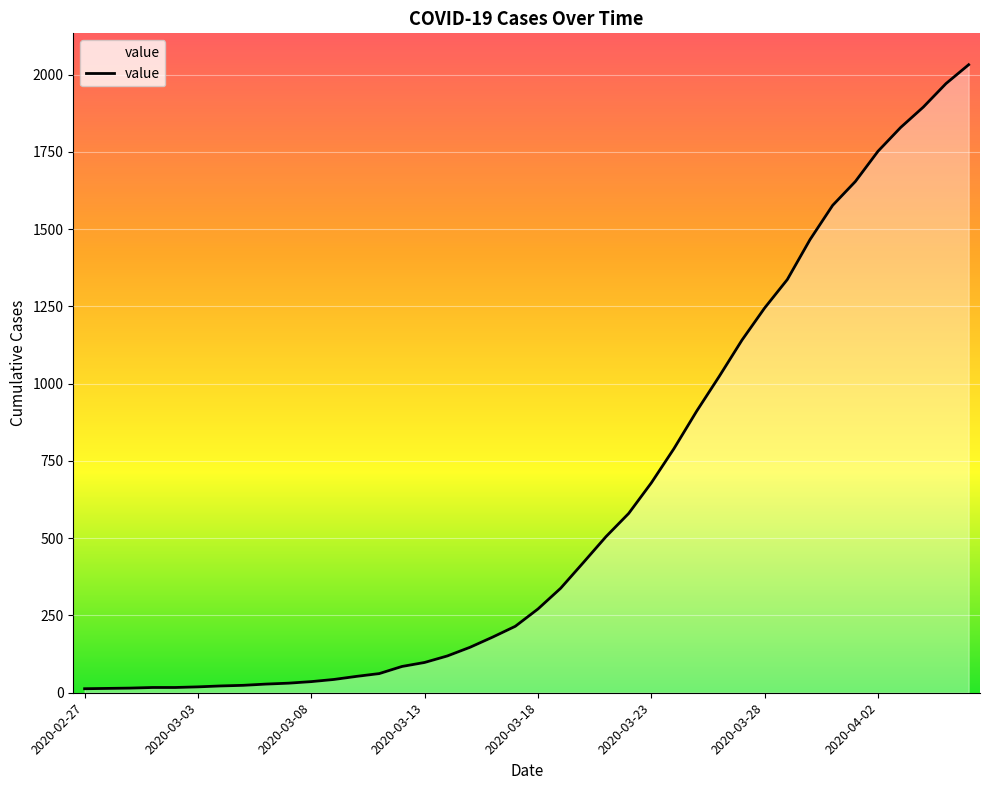

What is the difference between the maximum and minimum values?

2019